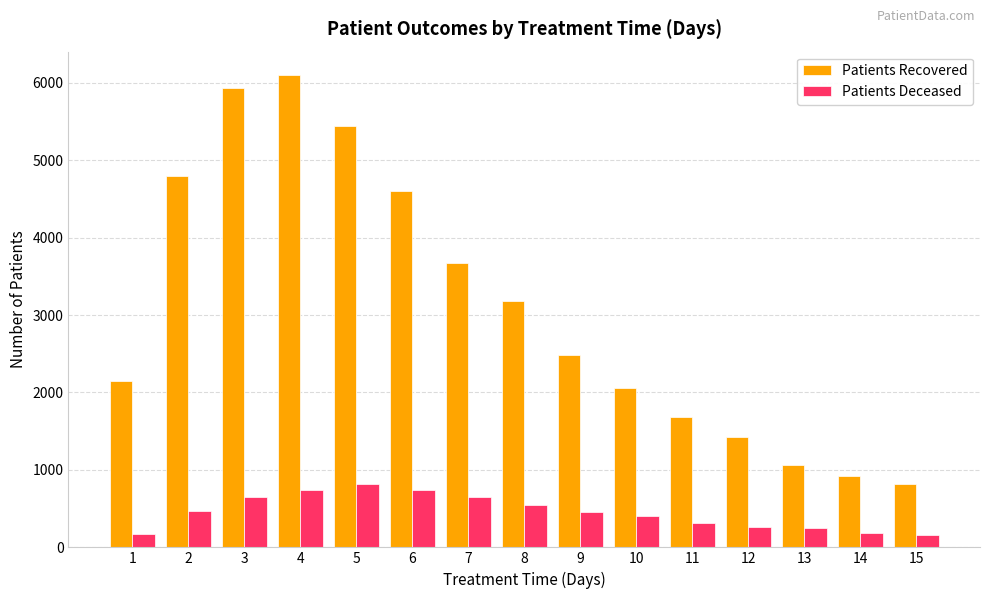

True or false: Patients Recovered has a value of 1969 at 7.

False